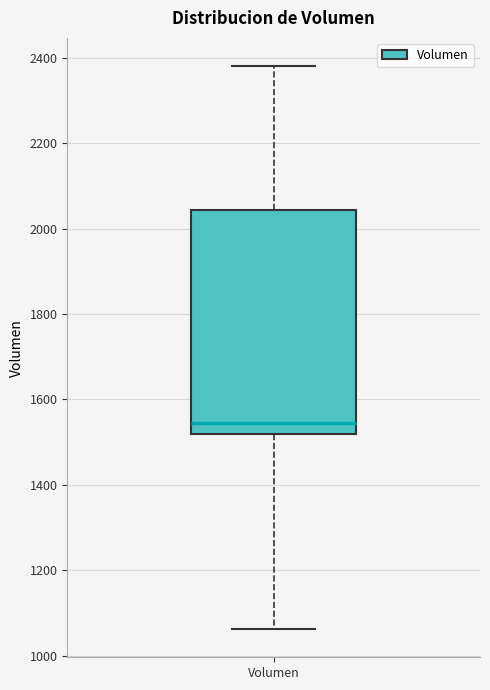

Transcribe this box plot: give where the median line is, the range the box spans, and where the two whiskers end, as read against the y-axis. The values are not printed on the chart, so give them approximately, as read against the axis.

median 1540, box 1520 to 2040, whiskers 1060 to 2380